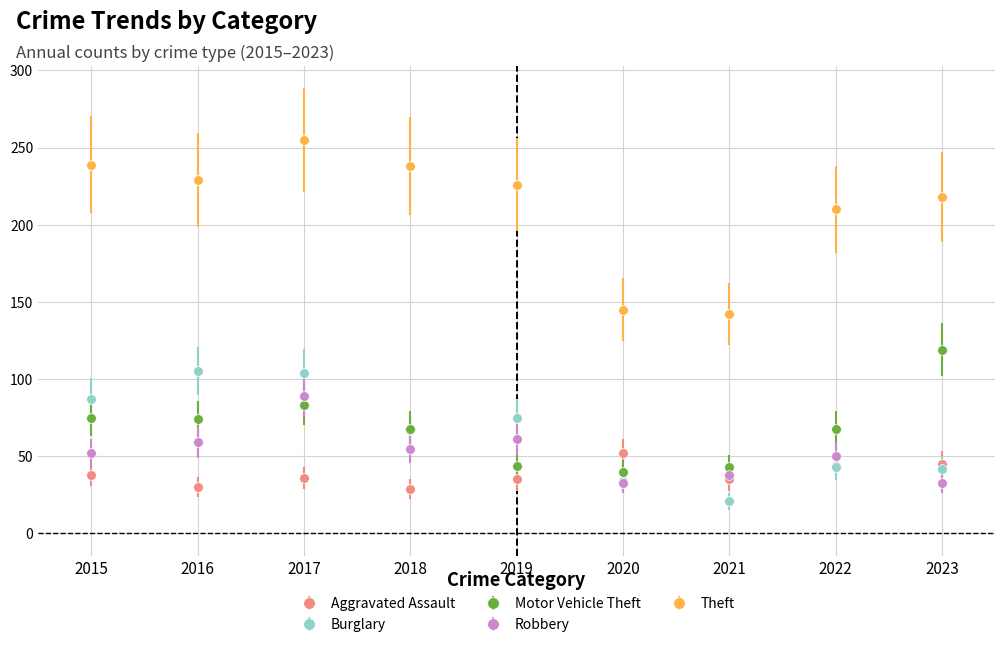

What is the highest value of the Motor Vehicle Theft series?

119